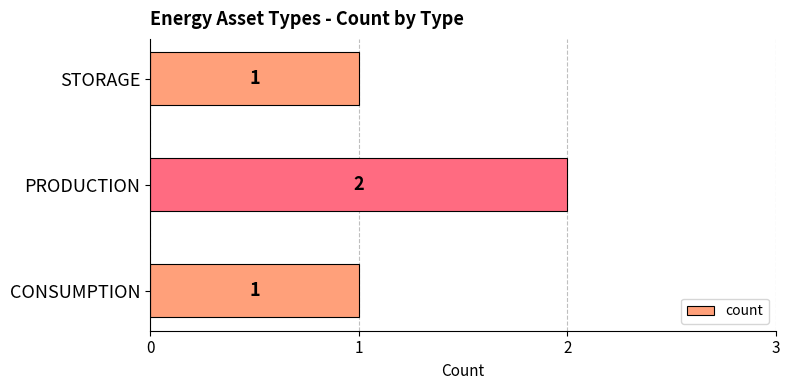

What is the minimum value shown in the chart?

1